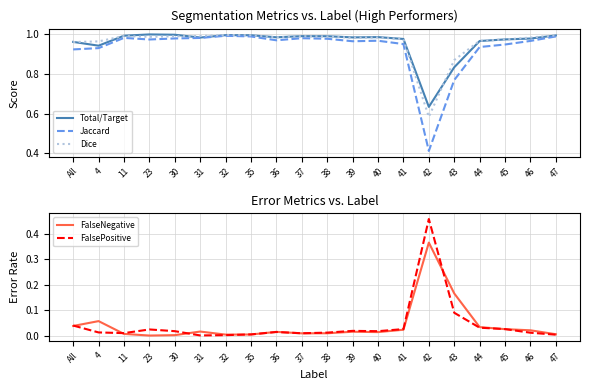

Is it true that Total/Target equals 1.7 at 40?

False